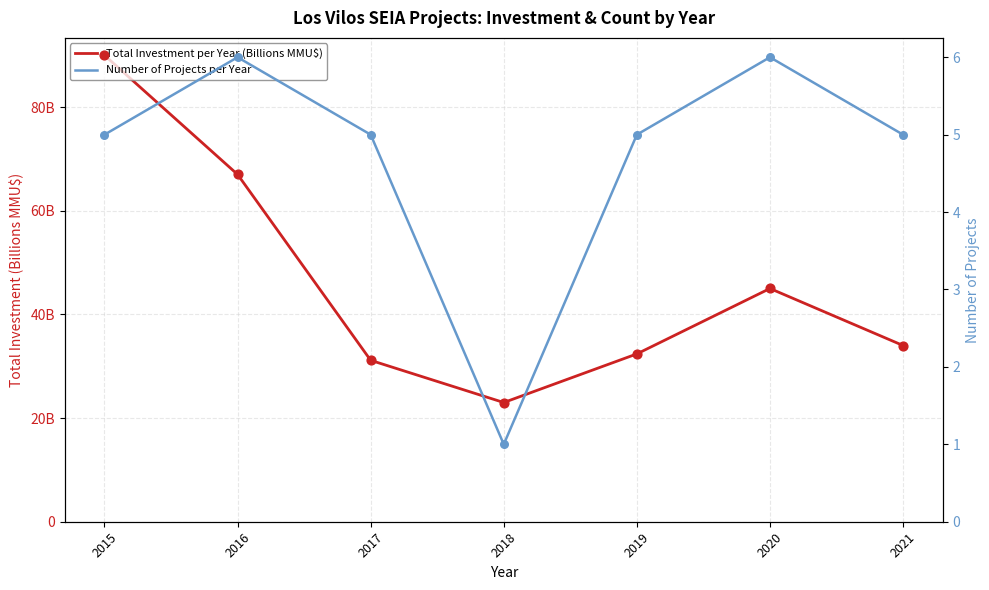

What are all the series names shown in the legend?

Total Investment per Year (Billions MMU$), Number of Projects per Year